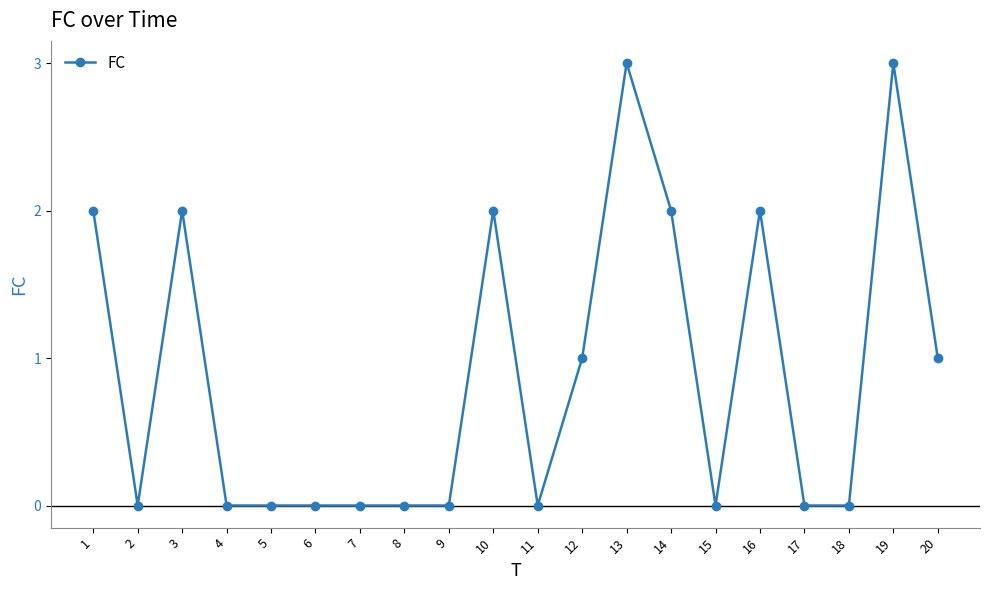

What is the difference between the second highest and minimum values?

3